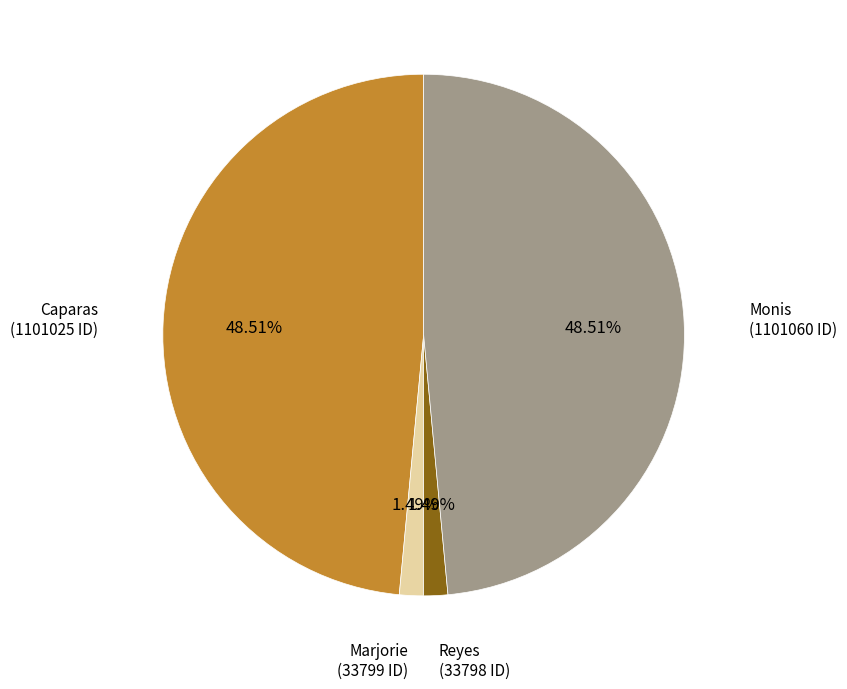

To the nearest percent, what percentage of the pie is Marjorie?

1%